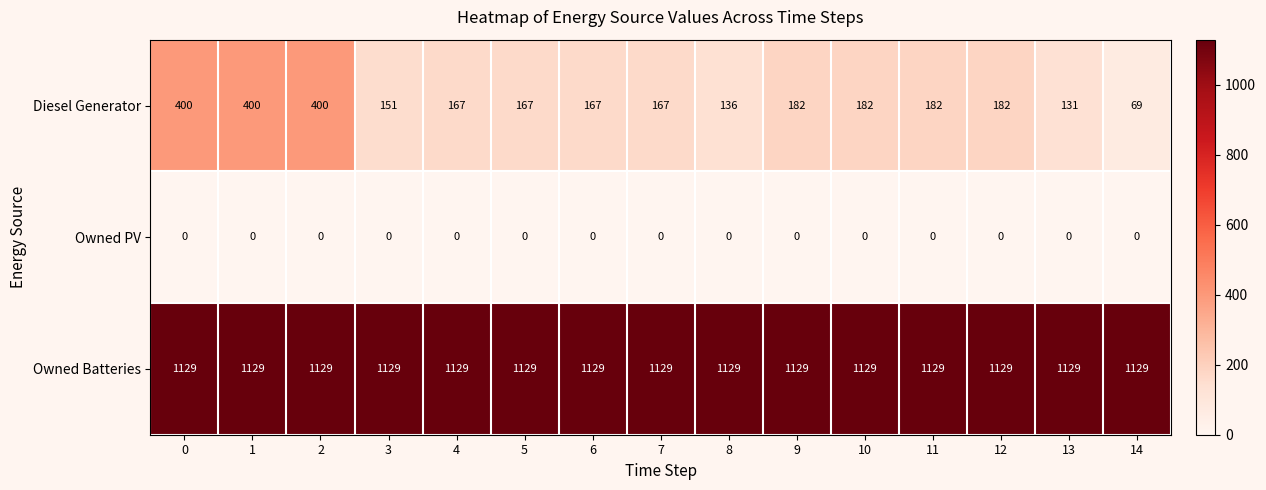

True or false: Owned PV has a value of 0 at 11.

True